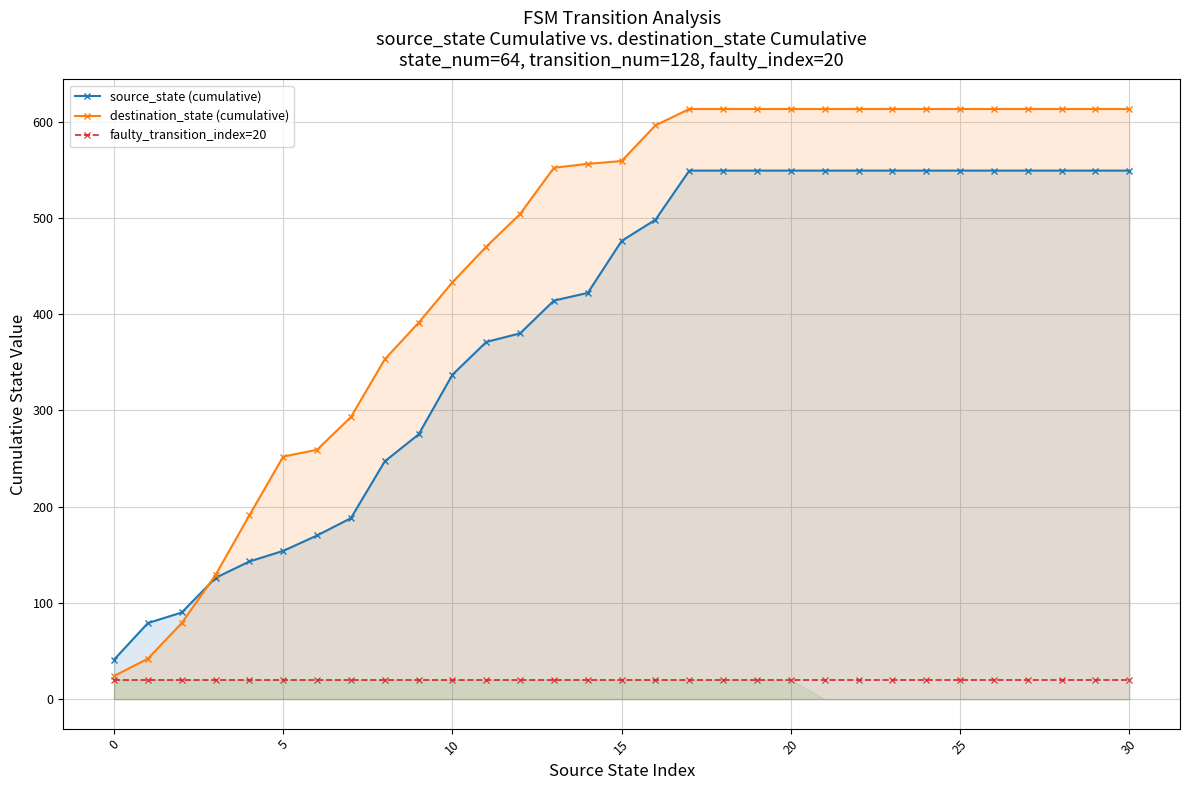

What is the sum of the destination_state (cumulative) values at 22 and 11?

1083